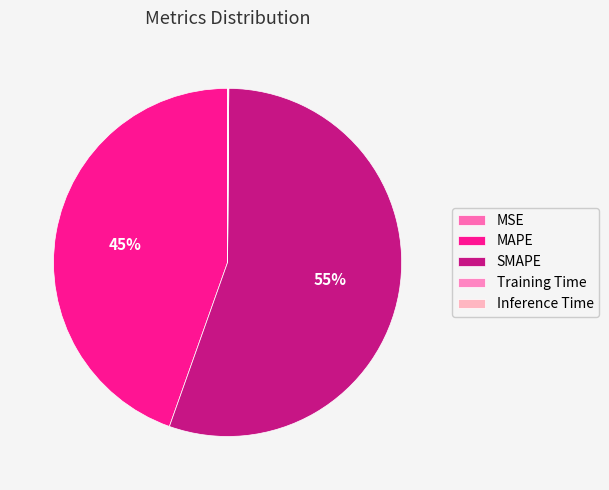

To the nearest percent, what is the difference between the largest and smallest slice percentages?

55%